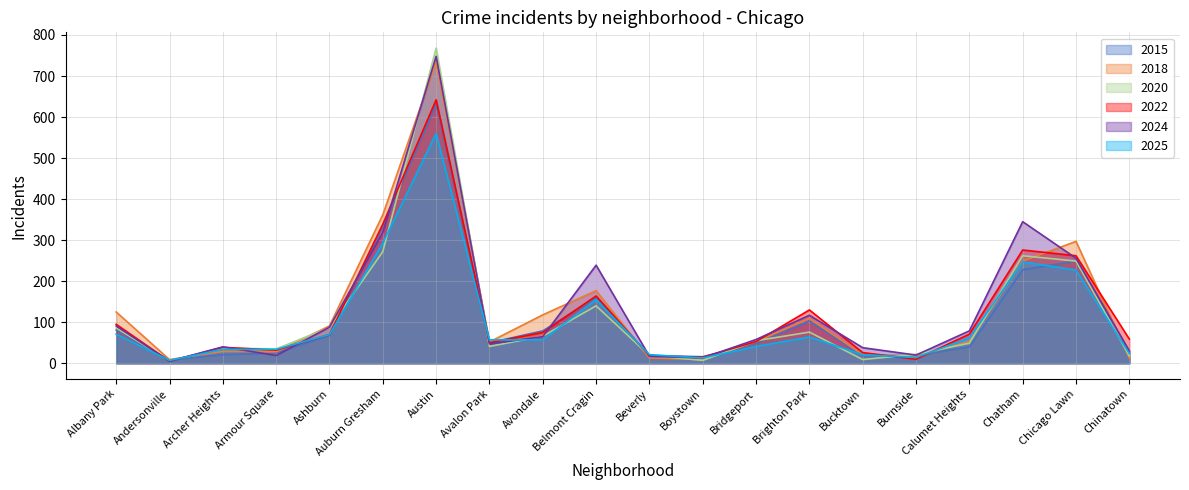

Is it true that 2025 equals 34 at Armour Square?

True